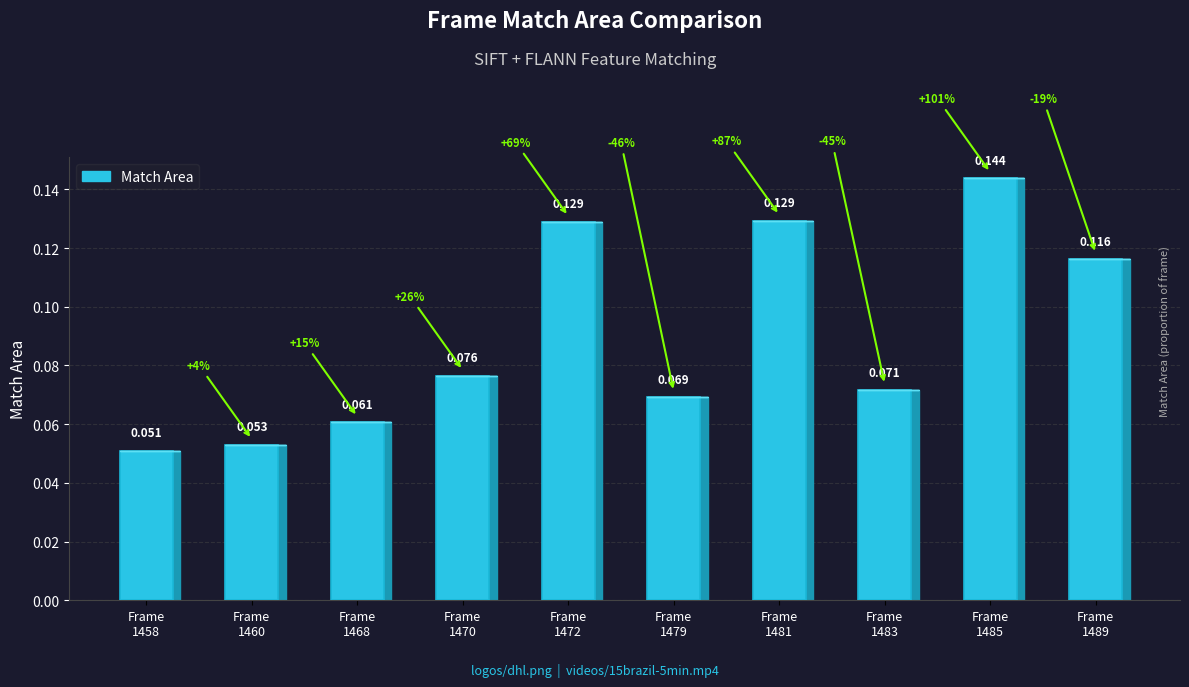

What is the minimum value shown in the chart?

0.1